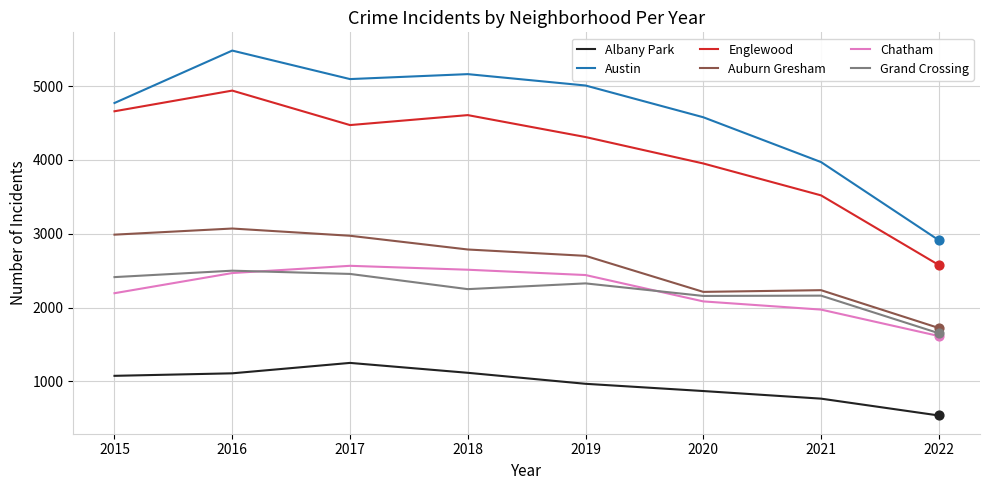

Which series has the widest spread of values?

Austin